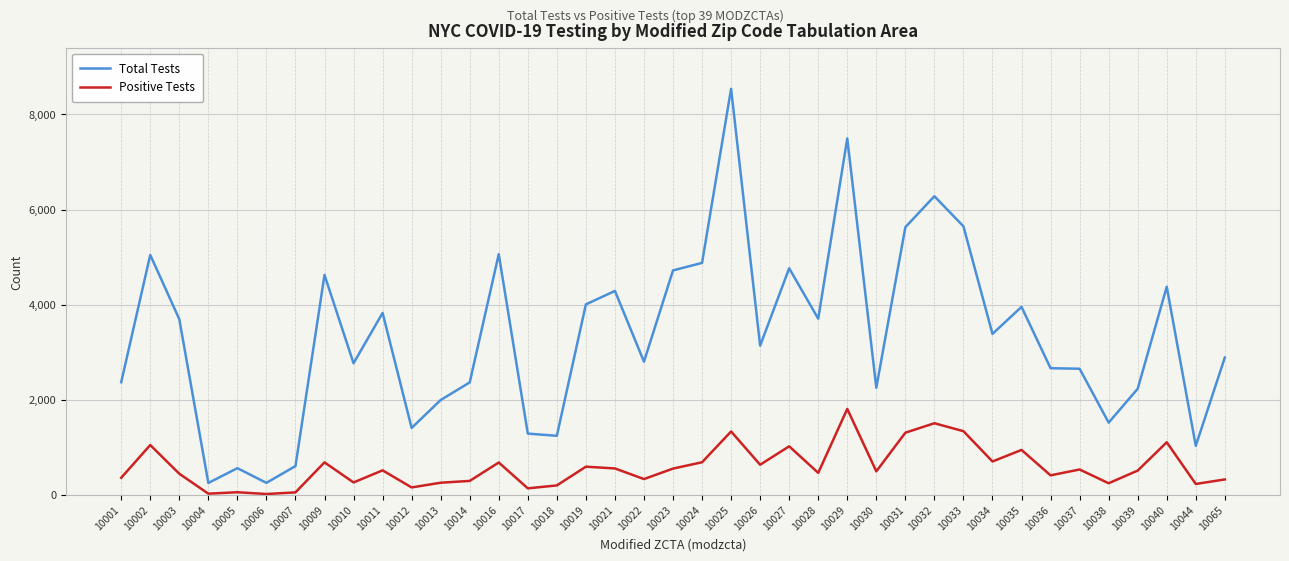

What is the lowest value of the Total Tests series?

256